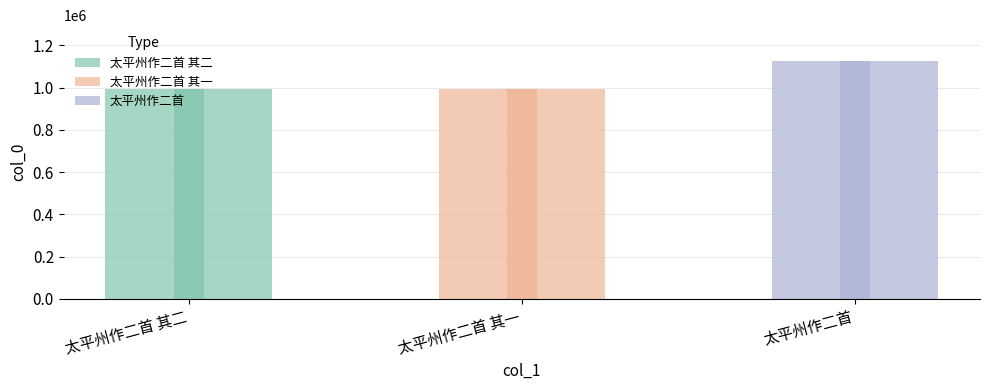

What is the label of the 1st bar from the left?

太平州作二首 其二